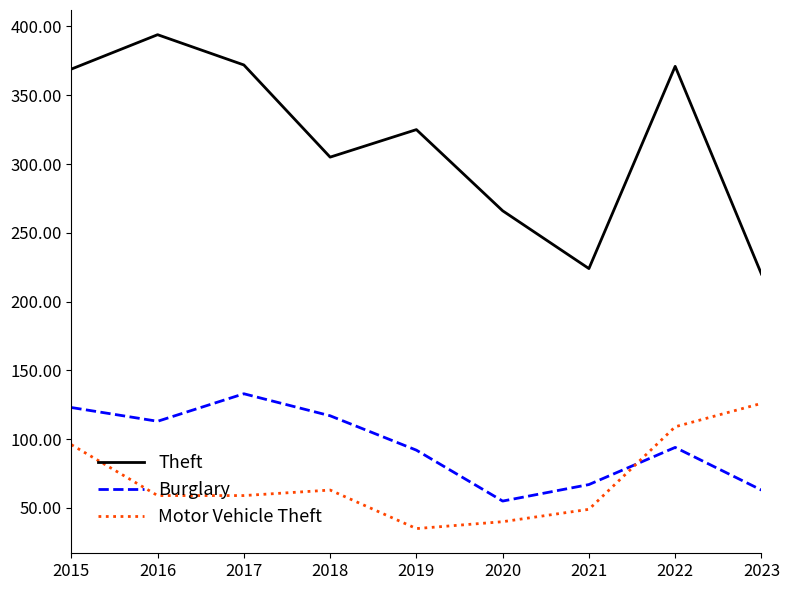

At which category is the sum across all series the highest?

2015